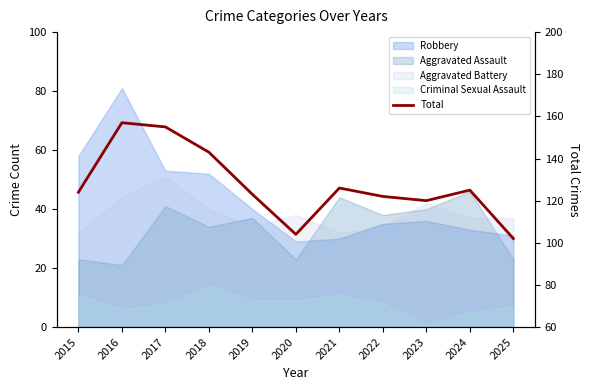

The value at 2019 is 123. True or false?

True